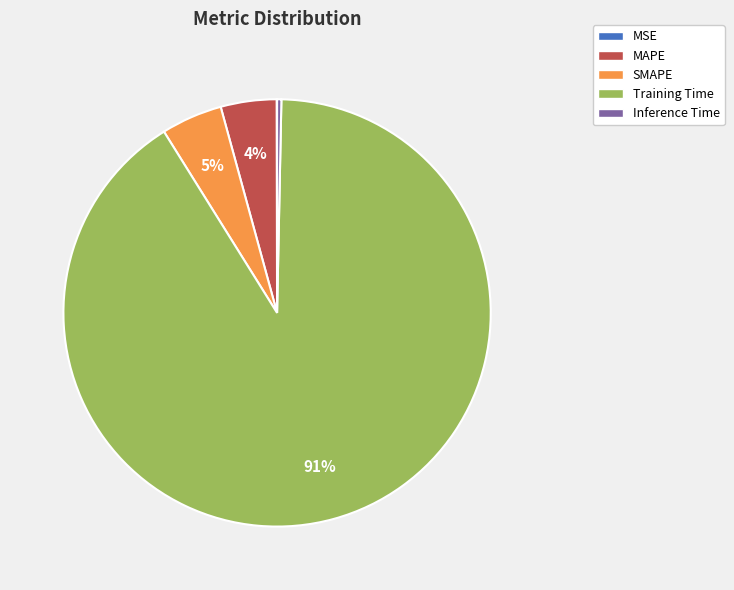

Which has a higher value, Inference Time or SMAPE?

SMAPE